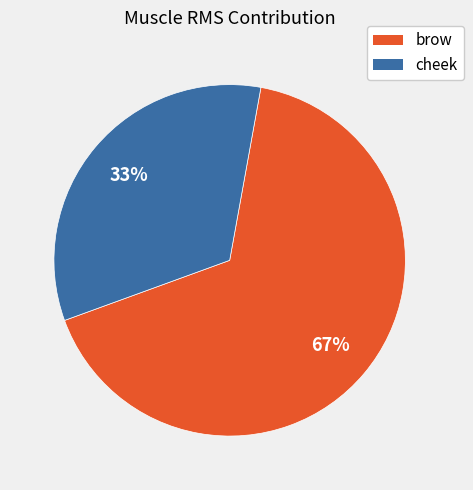

Between cheek and brow, which is larger?

brow